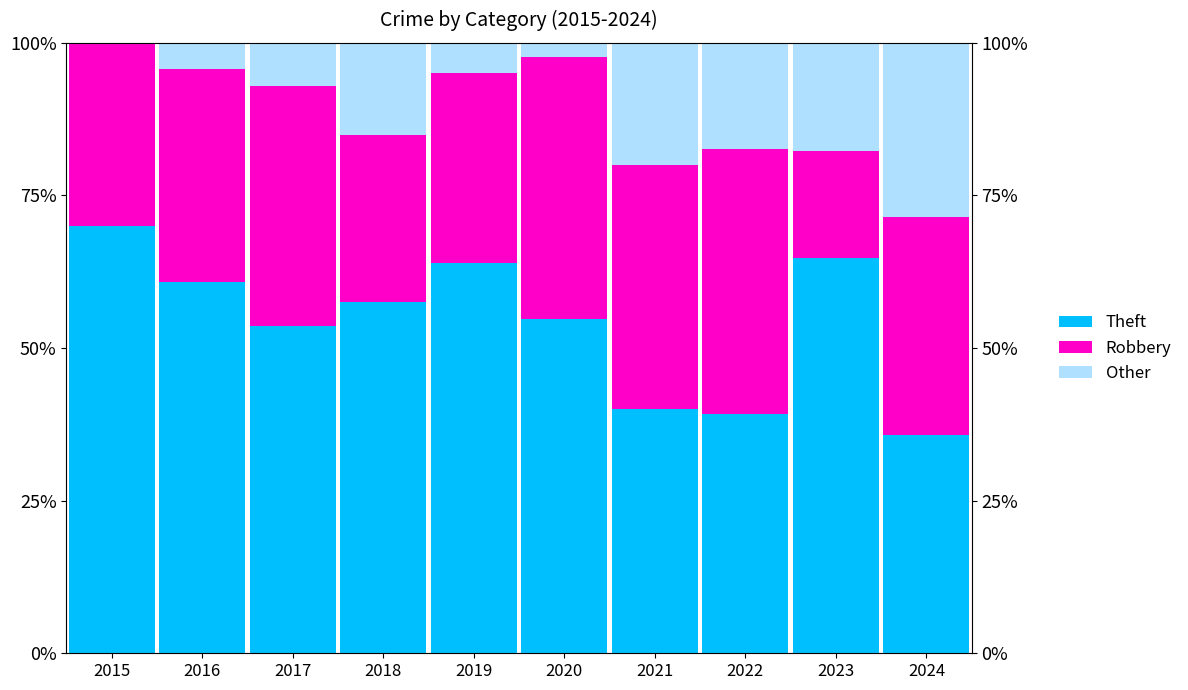

List the series in order of their peak value, highest first.

Theft, Robbery, Other